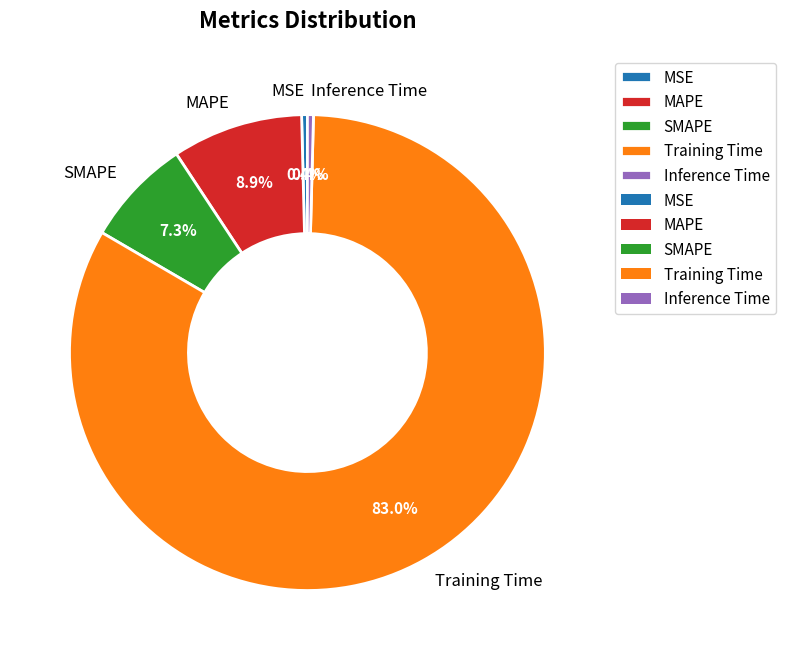

Is Inference Time the majority of the pie?

No